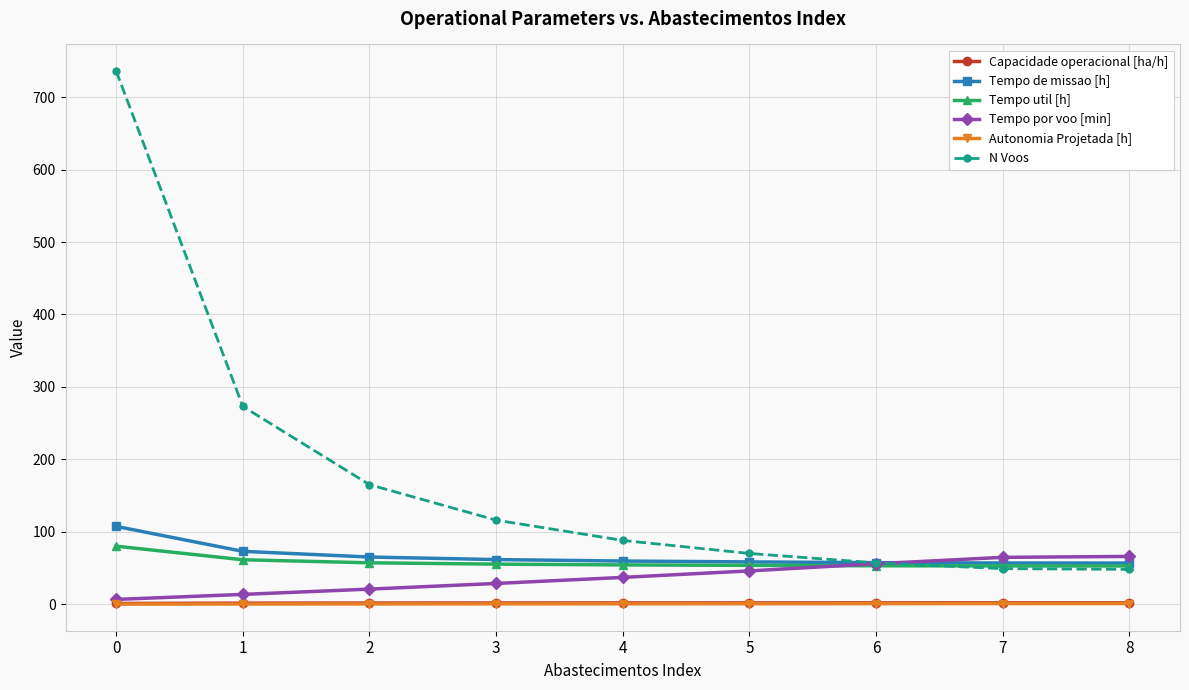

Is it true that Tempo por voo [min] equals 6.5 at 0?

True